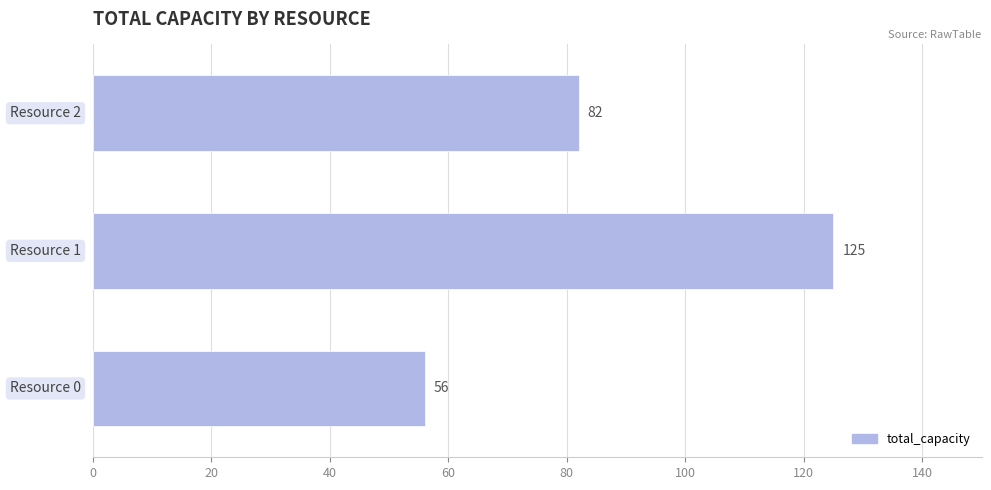

Count the values in the range 56 to 125.

3